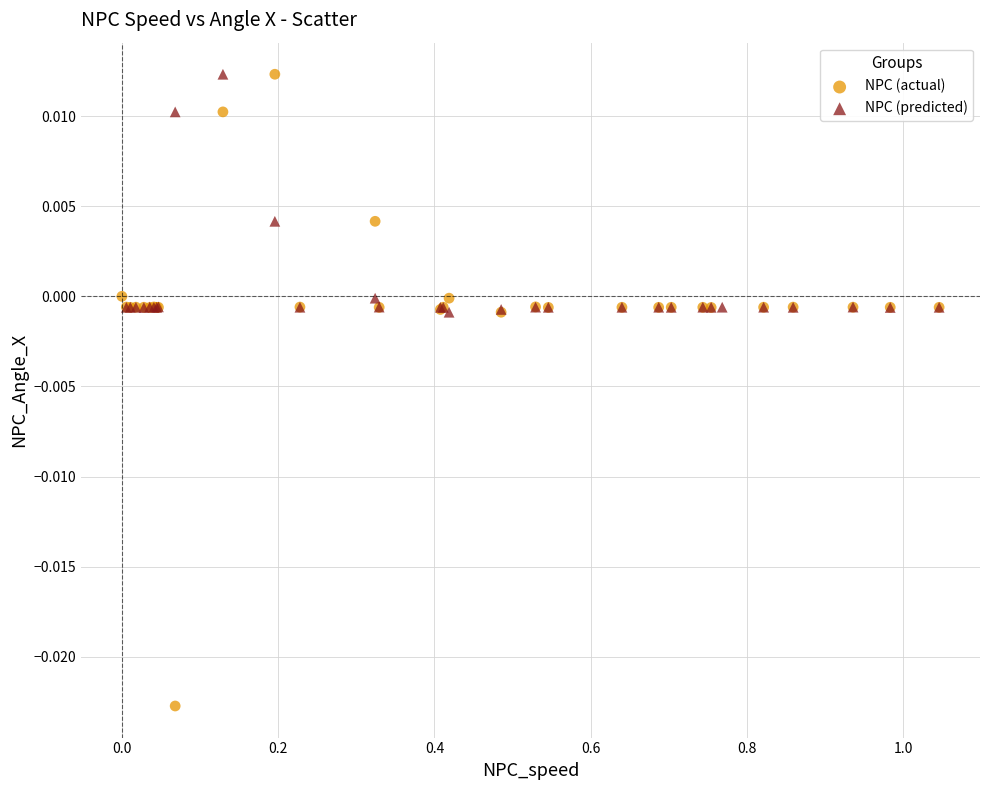

Which series reaches the minimum Y coordinate?

NPC (actual)